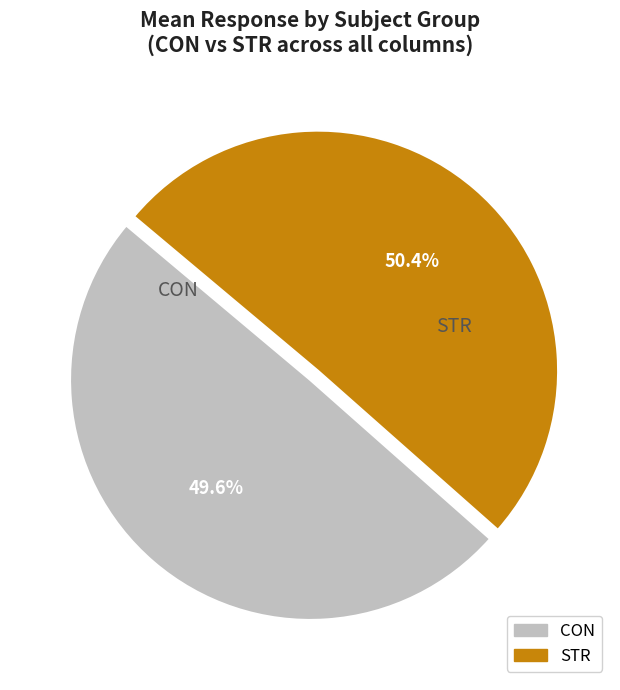

What is the largest slice in the pie chart?

STR